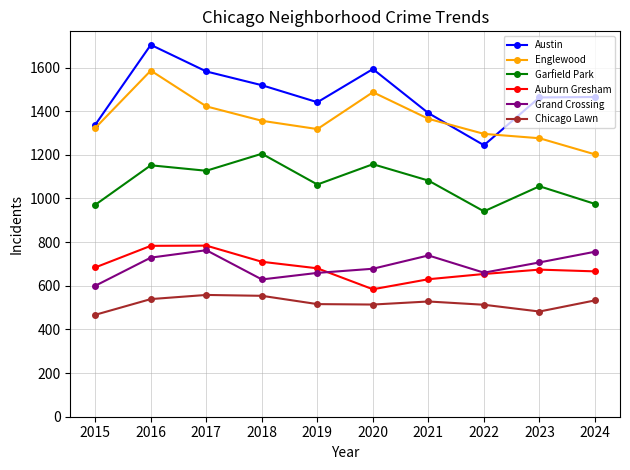

What is the spread (max minus min) of values at 2024?

932